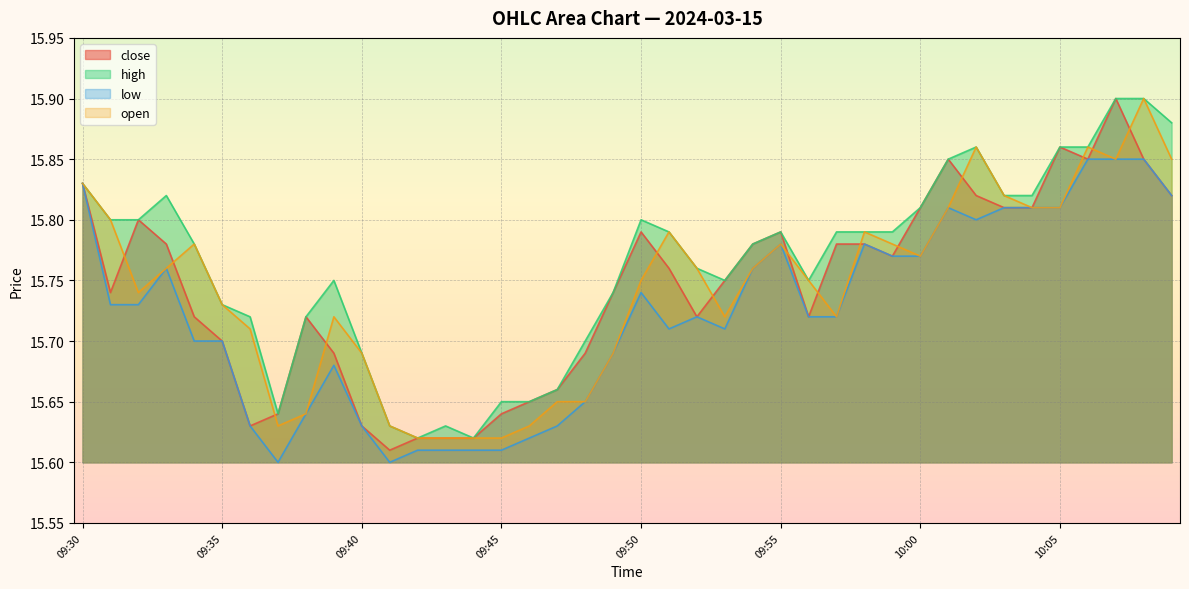

What is the label of the 21st point from the left?

09:50